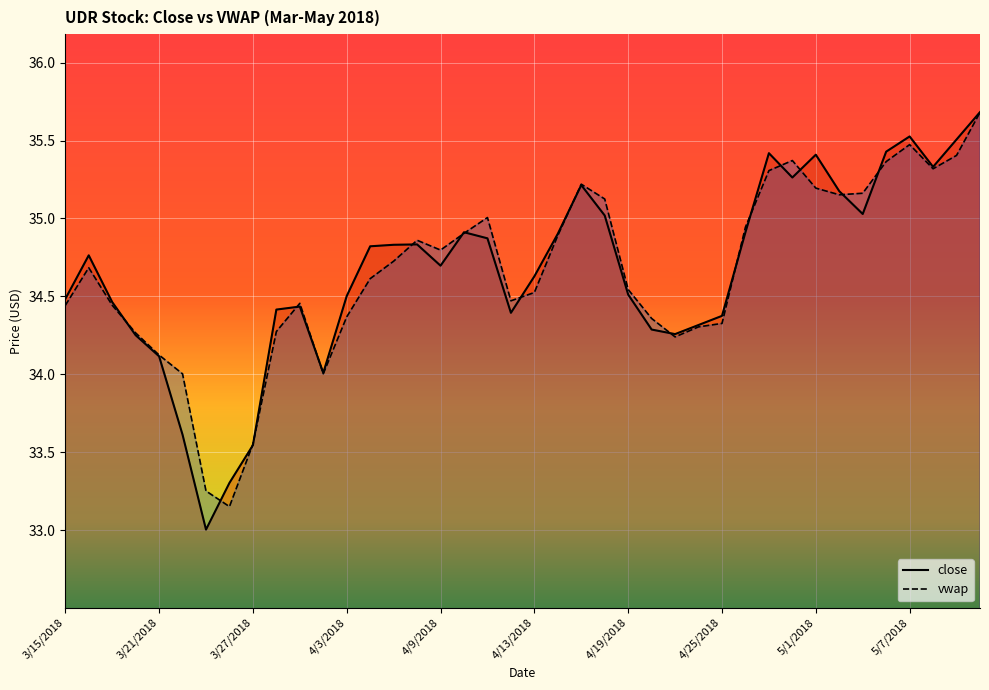

What is the difference between the second highest and minimum values in the vwap series?

2.3